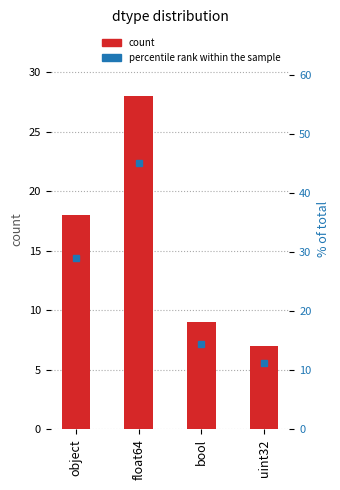

What is the sum of all count per dtype values?

62.0